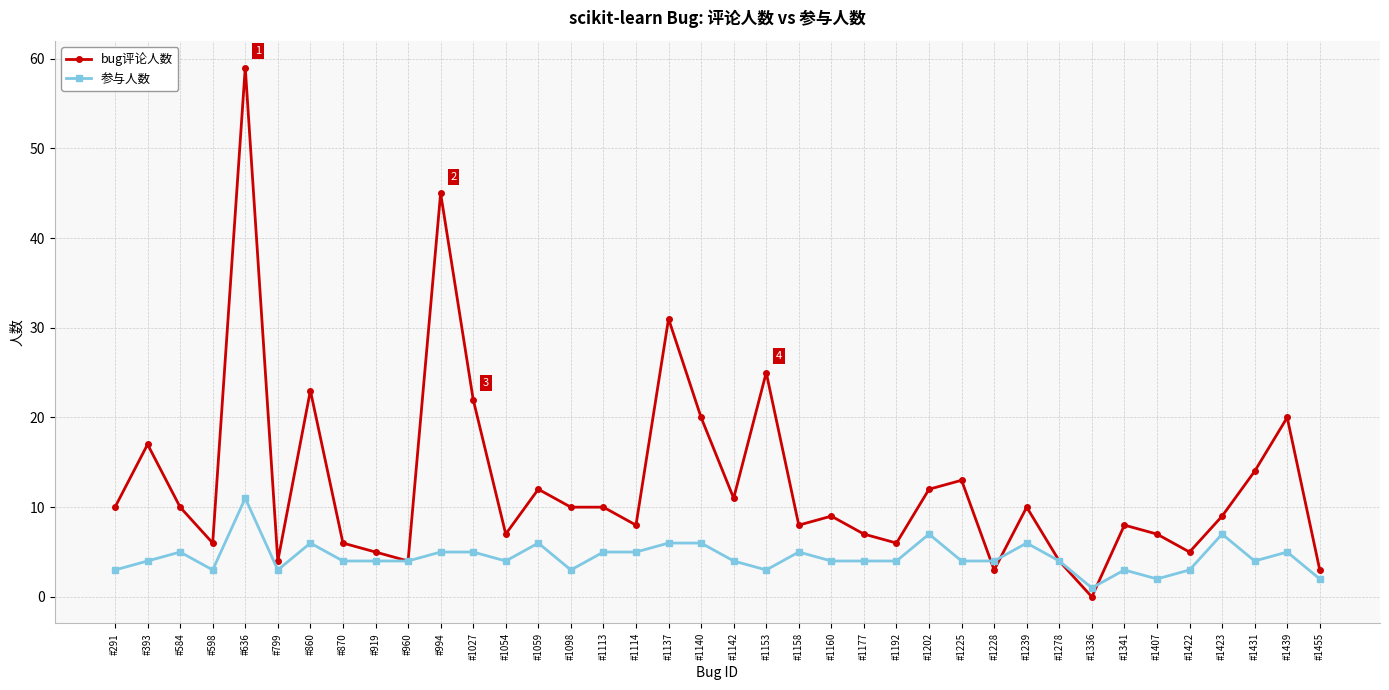

What is the difference between the highest and lowest values at #584?

5